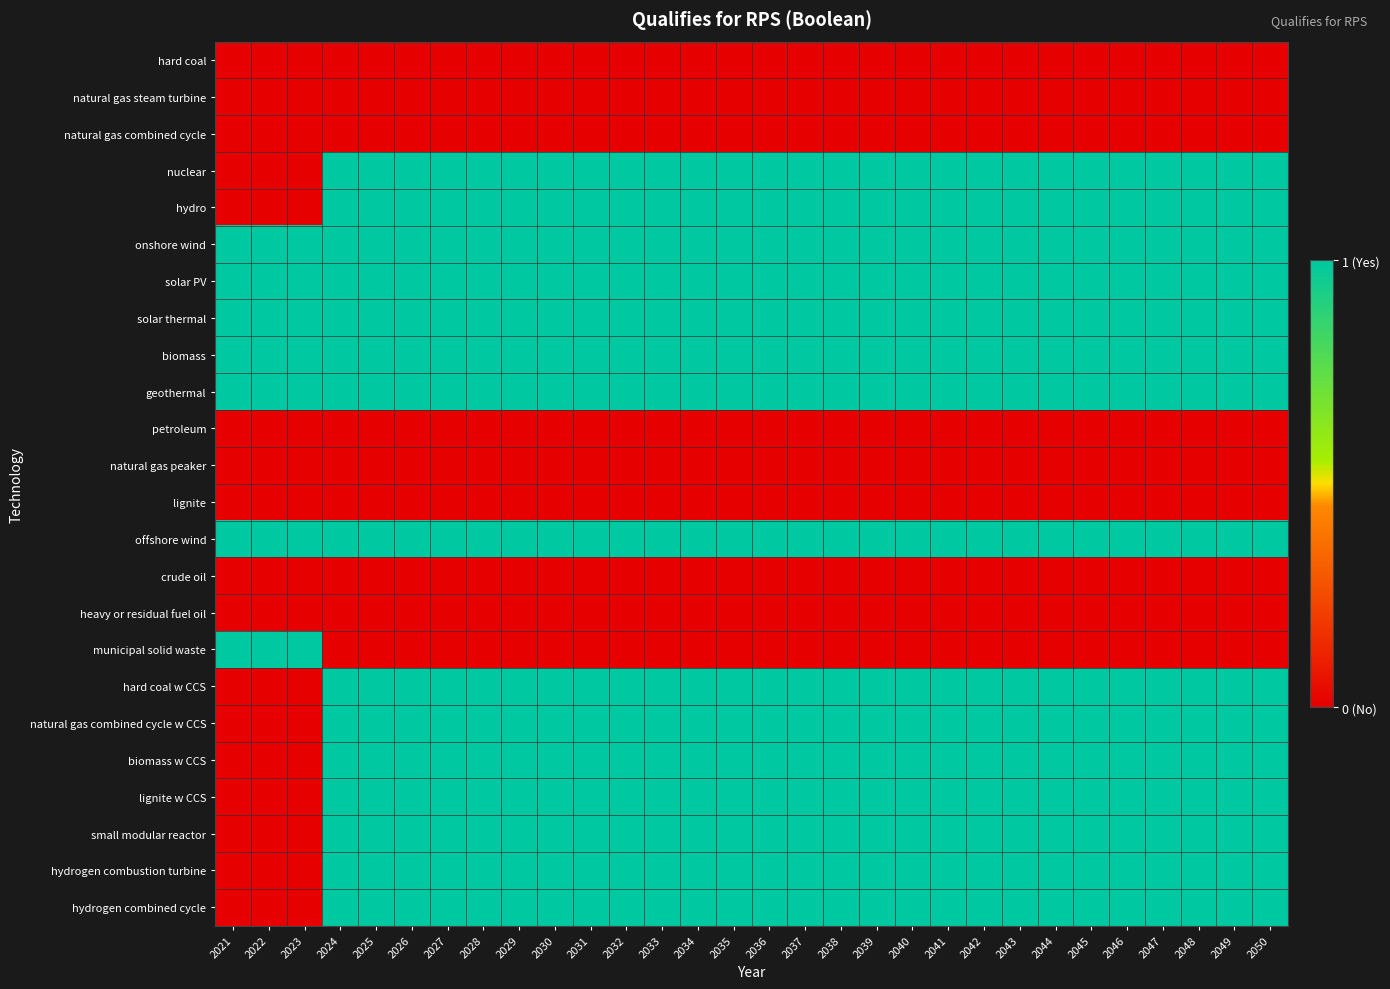

Rank the series by their maximum value, from highest to lowest.

nuclear, hydro, onshore wind, solar PV, solar thermal, biomass, geothermal, offshore wind, municipal solid waste, hard coal w CCS, natural gas combined cycle w CCS, biomass w CCS, lignite w CCS, small modular reactor, hydrogen combustion turbine, hydrogen combined cycle, hard coal, natural gas steam turbine, natural gas combined cycle, petroleum, natural gas peaker, lignite, crude oil, heavy or residual fuel oil